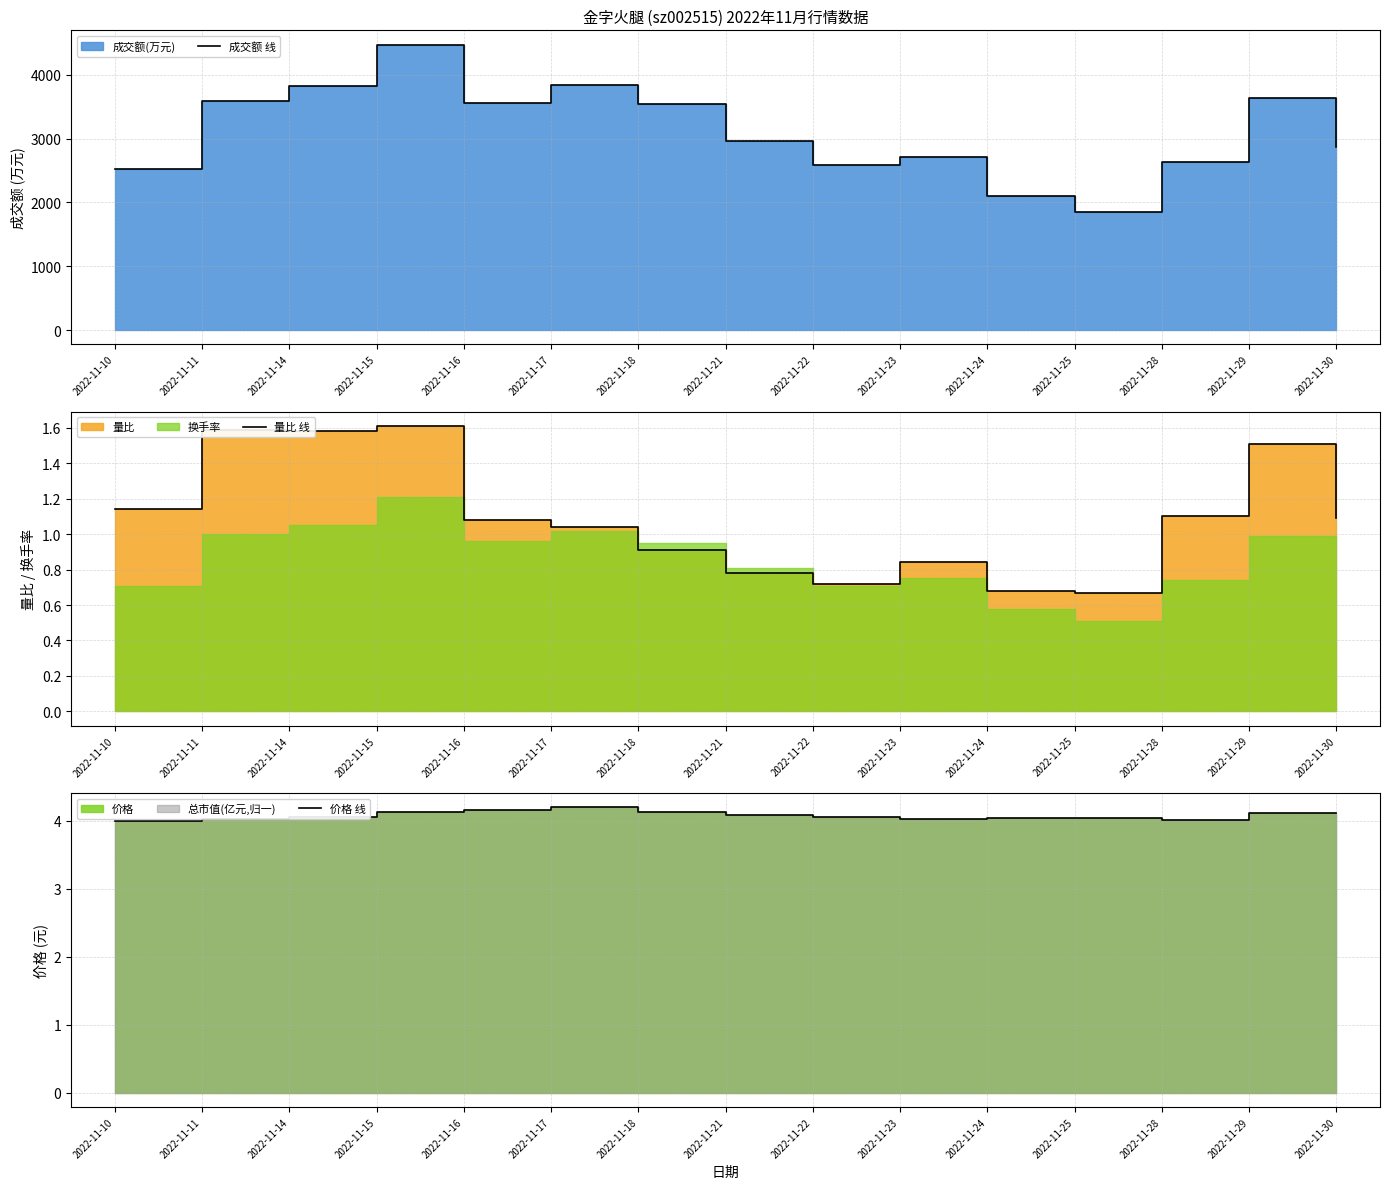

Reading right to left, what are all the values shown in this chart?

成交额 线: 2022-11-30=2868.0	2022-11-29=3635.0	2022-11-28=2634.0	2022-11-25=1856.0	2022-11-24=2102.0	2022-11-23=2705.0	2022-11-22=2588.0	2022-11-21=2968.0	2022-11-18=3548.0	2022-11-17=3842.0	2022-11-16=3561.0	2022-11-15=4474.0	2022-11-14=3820.0	2022-11-11=3592.0	2022-11-10=2520.0
量比 线: 2022-11-30=1.1	2022-11-29=1.5	2022-11-28=1.1	2022-11-25=0.7	2022-11-24=0.7	2022-11-23=0.8	2022-11-22=0.7	2022-11-21=0.8	2022-11-18=0.9	2022-11-17=1.0	2022-11-16=1.1	2022-11-15=1.6	2022-11-14=1.6	2022-11-11=1.6	2022-11-10=1.1
价格 线: 2022-11-30=4.1	2022-11-29=4.1	2022-11-28=4.0	2022-11-25=4.0	2022-11-24=4.0	2022-11-23=4.0	2022-11-22=4.1	2022-11-21=4.1	2022-11-18=4.1	2022-11-17=4.2	2022-11-16=4.2	2022-11-15=4.1	2022-11-14=4.1	2022-11-11=4.0	2022-11-10=4.0